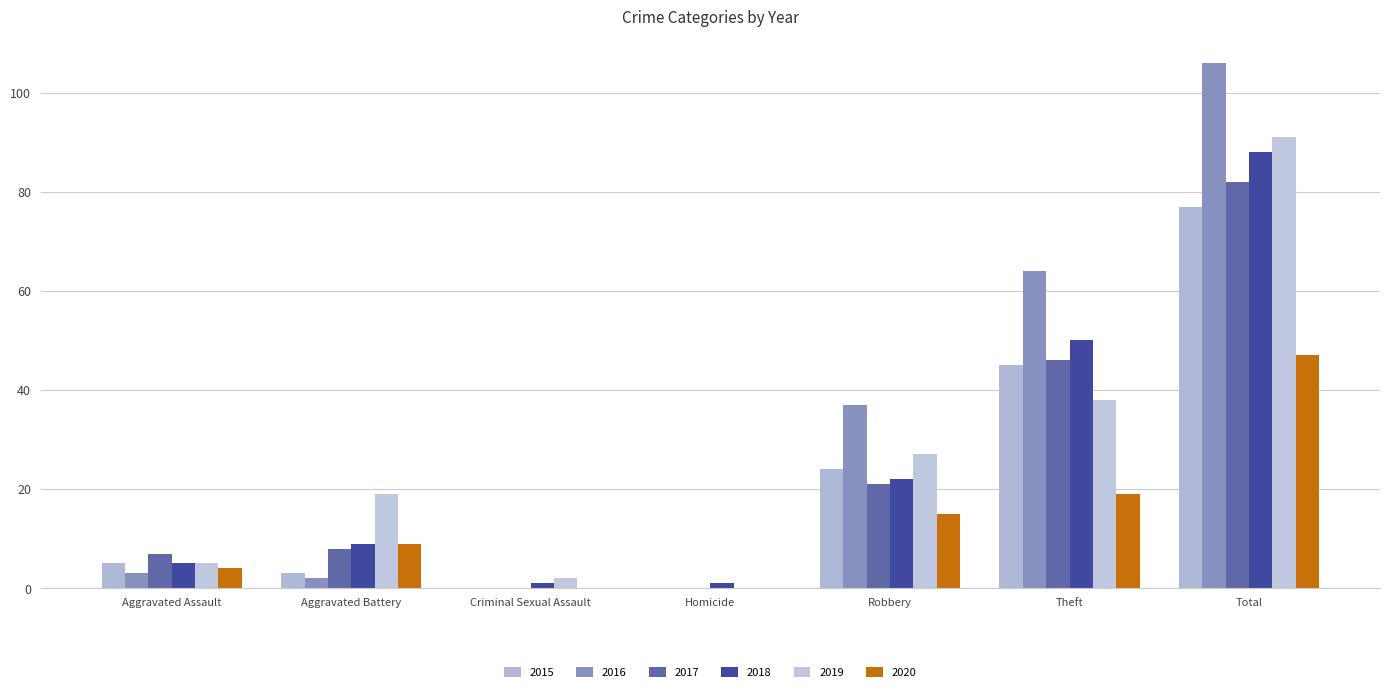

What is the average value of the 2017 series?

23